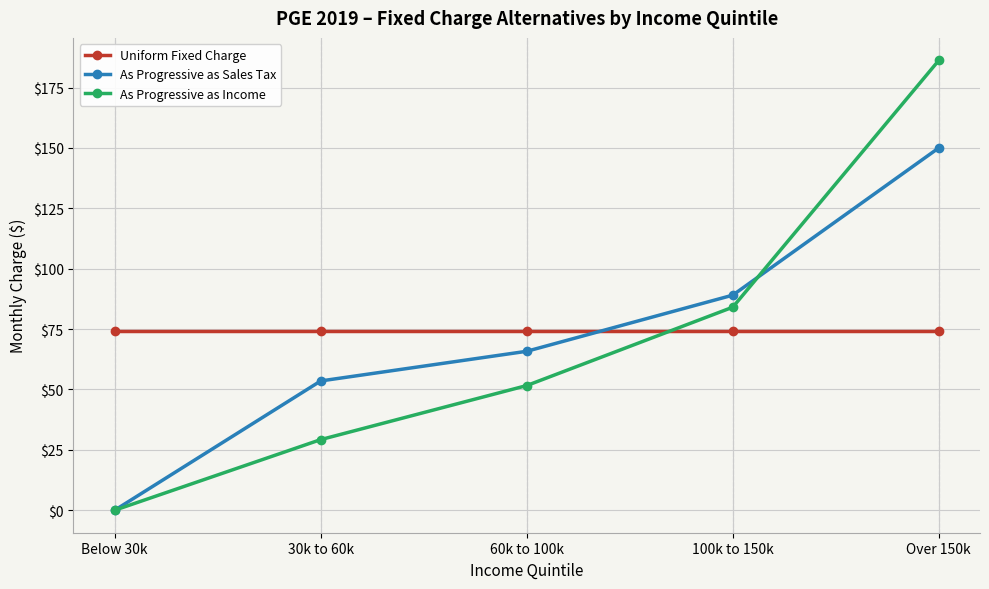

What is the spread (max minus min) of values at 30k to 60k?

44.8